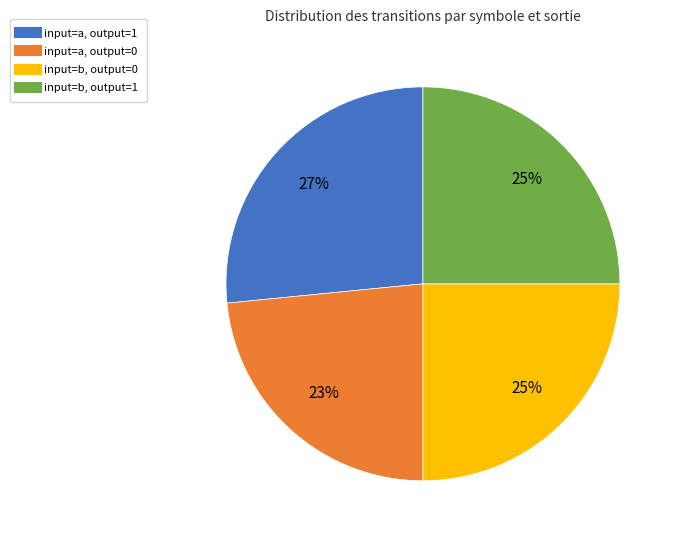

How many segments does this pie chart have?

4